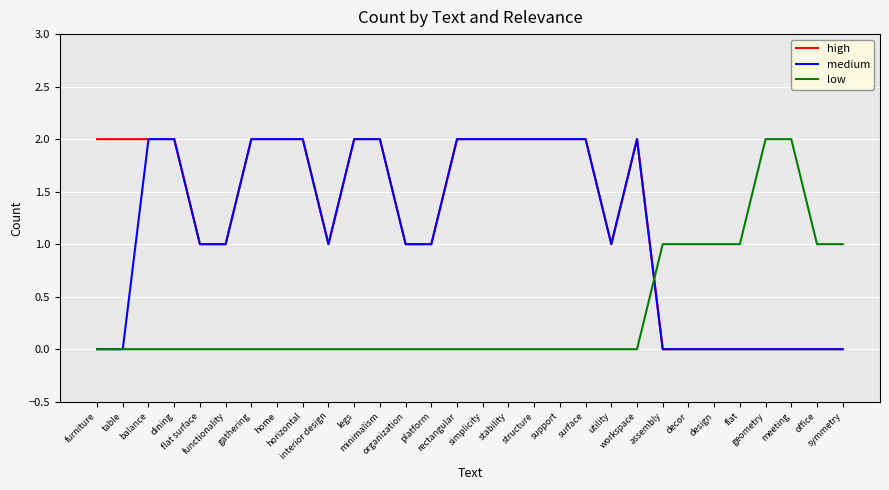

At which label does medium first exceed 1?

balance